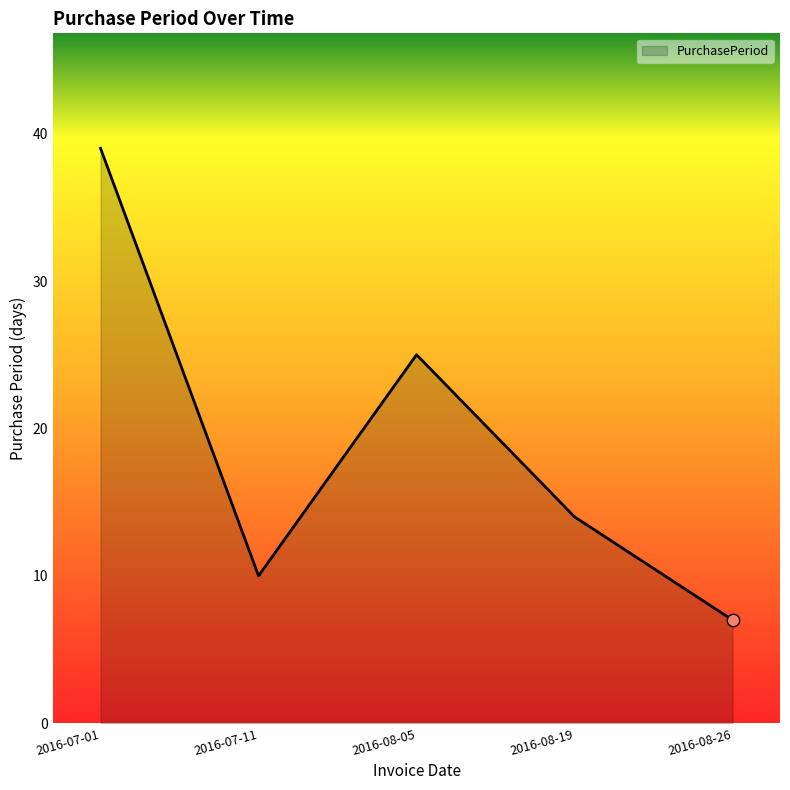

What is the ratio of the value at 2016-08-26 to the value at 2016-07-01?

0.2